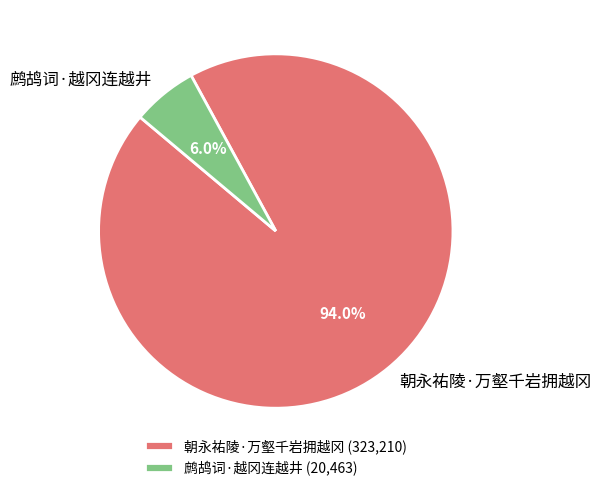

To the nearest percent, what portion does 朝永祐陵·万壑千岩拥越冈 represent?

94%